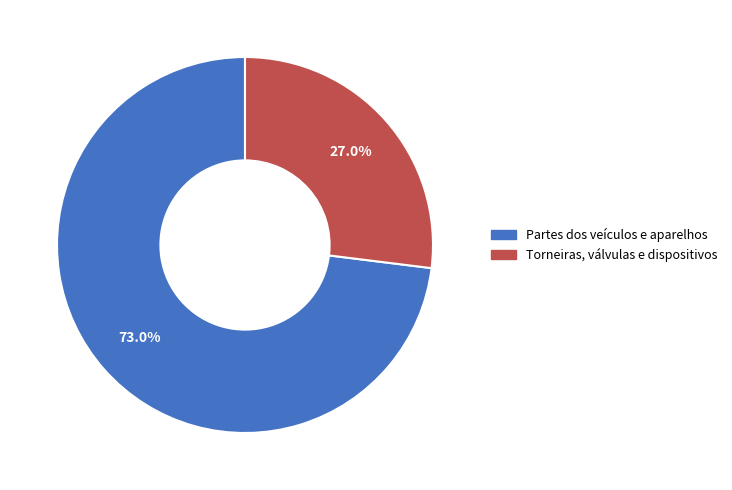

Which slice represents more than half of the pie?

Partes dos veículos e aparelhos